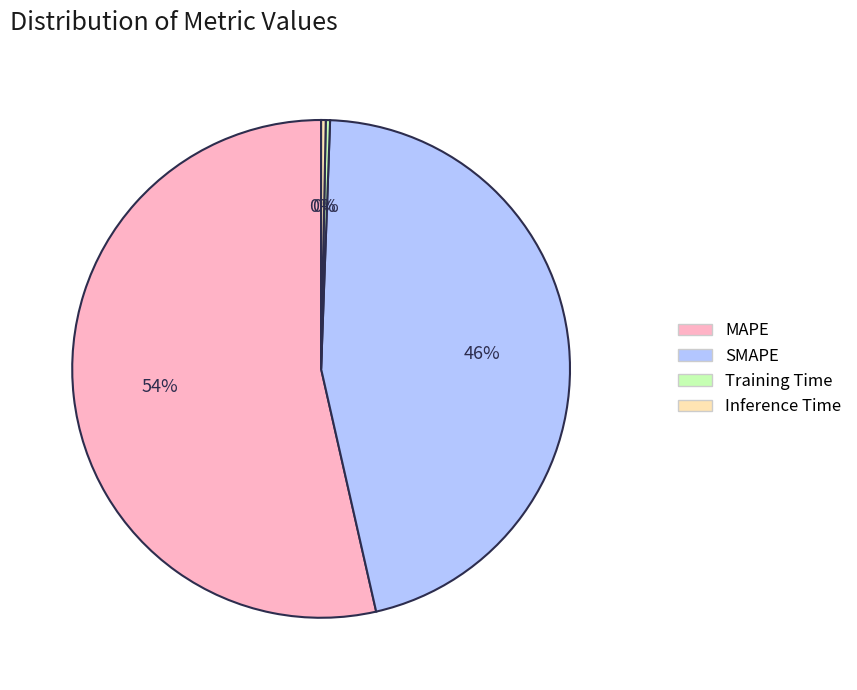

To the nearest percent, what percentage of the pie is MAPE?

54%